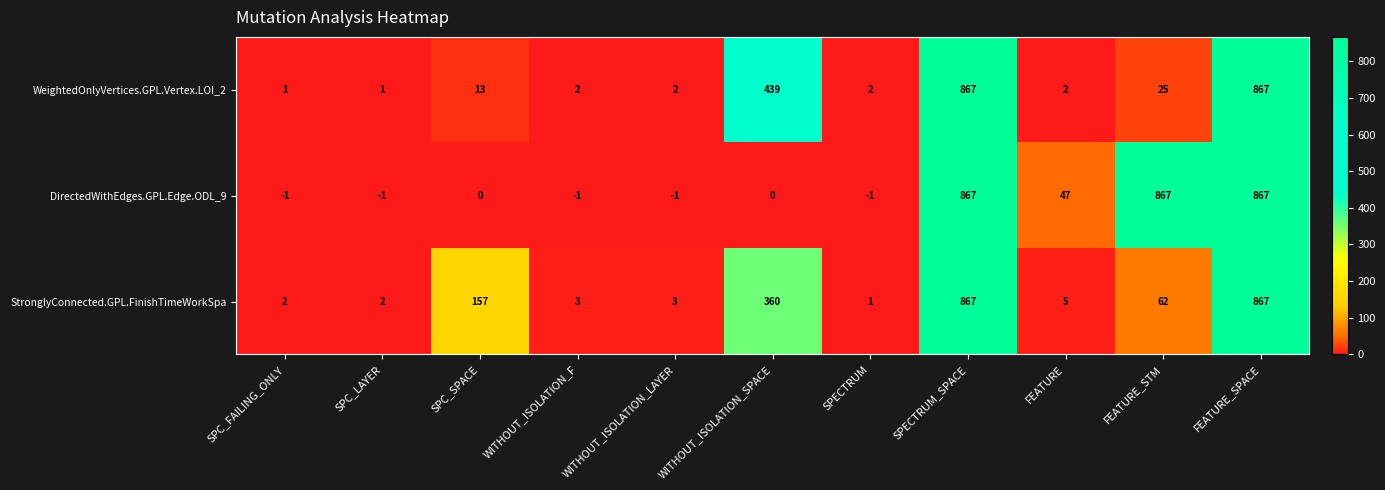

What is the maximum value shown in the chart?

867